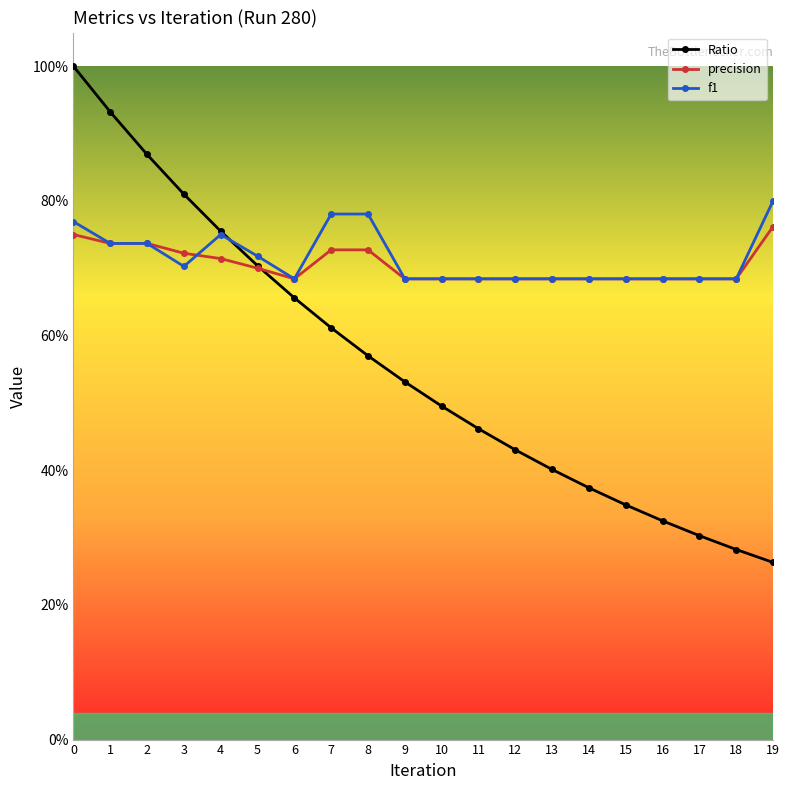

Does the chart have visible grid lines?

No